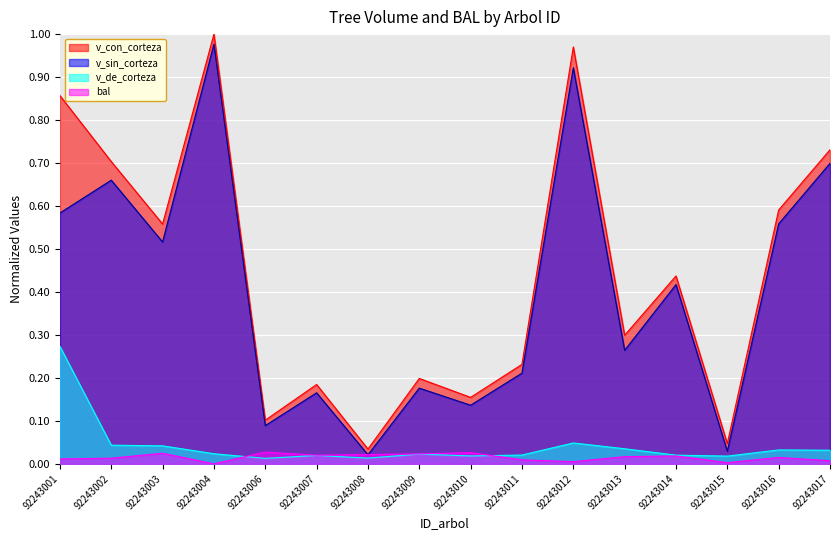

True or false: v_con_corteza and v_de_corteza cross at least once.

False